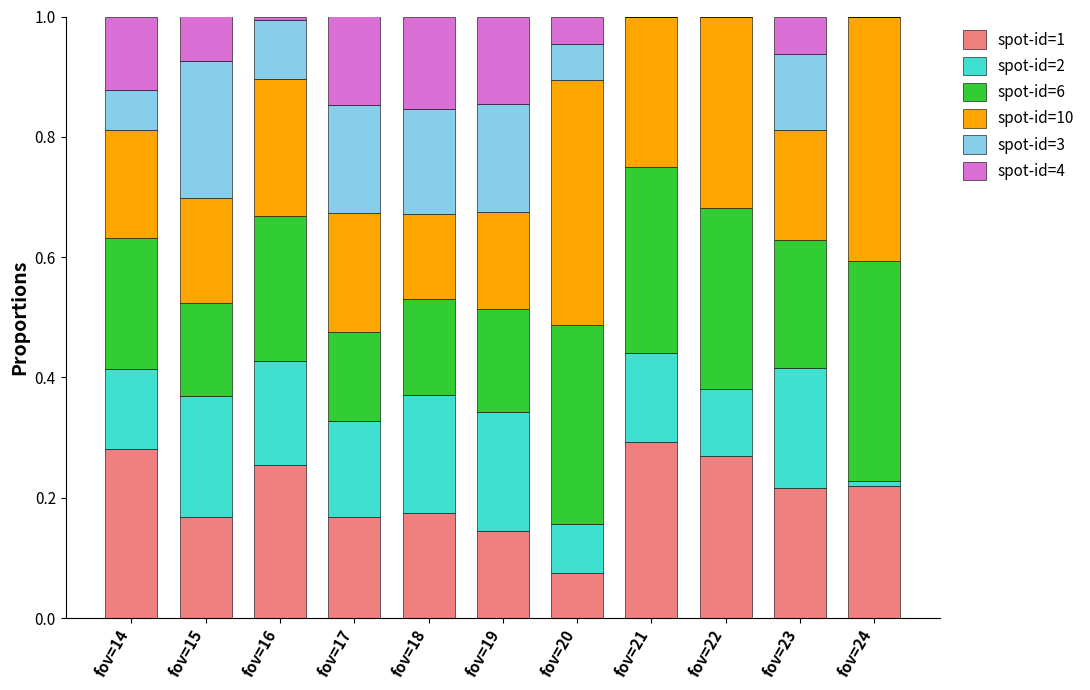

The spot-id=1 series shows 0.2 at fov=23. True or false?

True